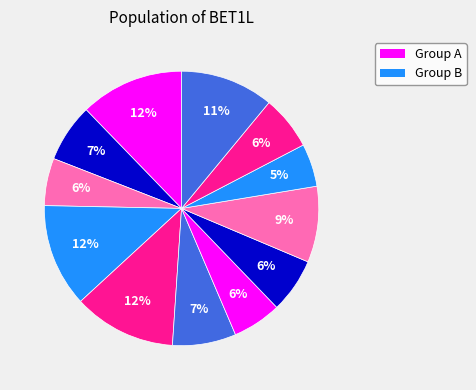

Count the number of slices in the pie.

12